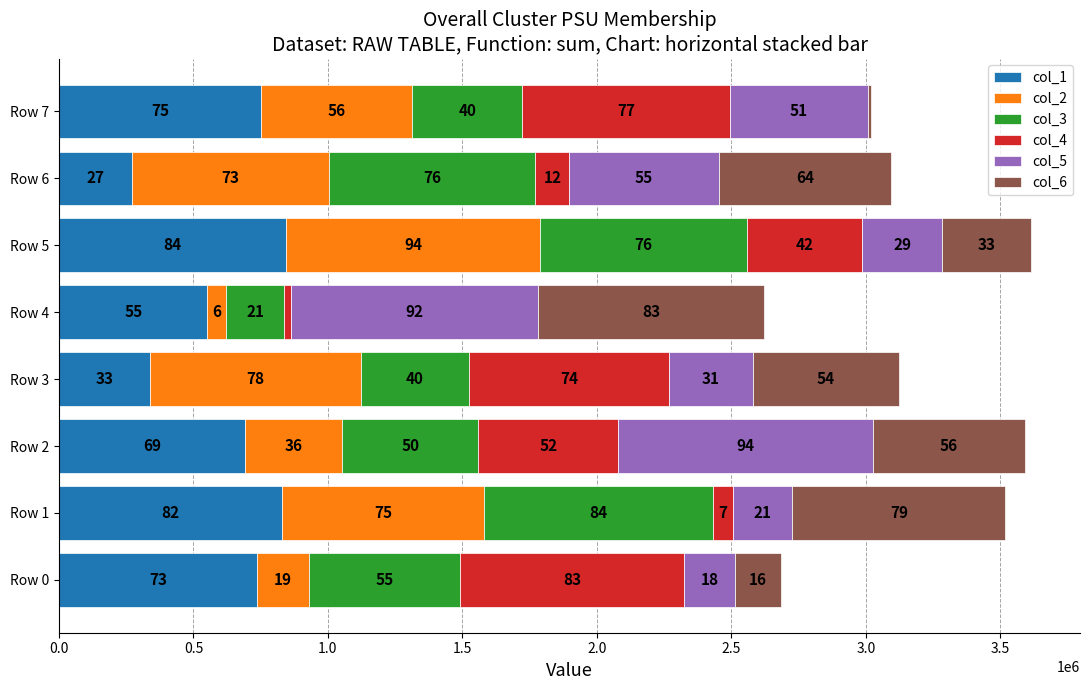

What are all the series names shown in the legend?

col_1, col_2, col_3, col_4, col_5, col_6